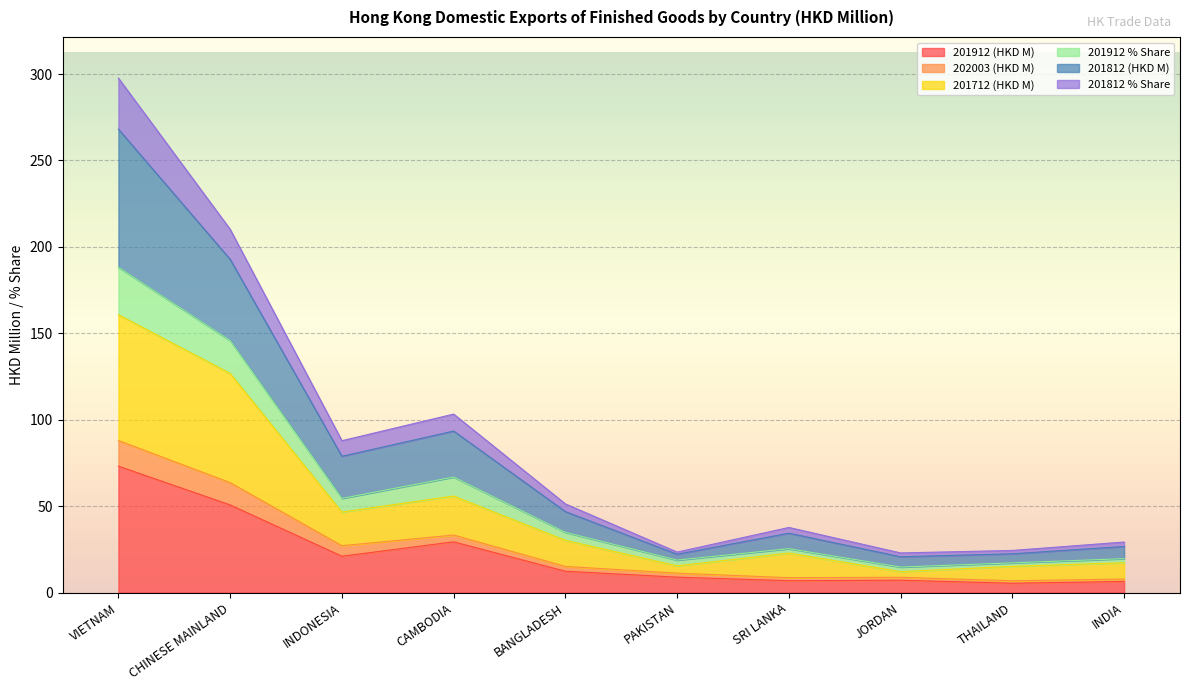

At which category is the sum across all series the highest?

VIETNAM